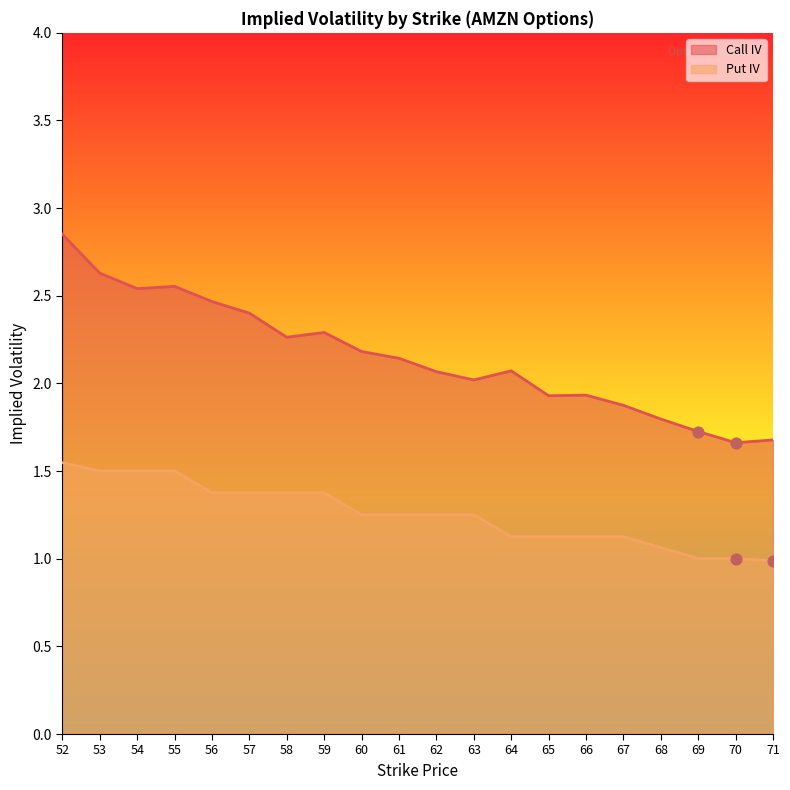

Is the value of Call IV at 57 greater than the value of Put IV at 60?

Yes